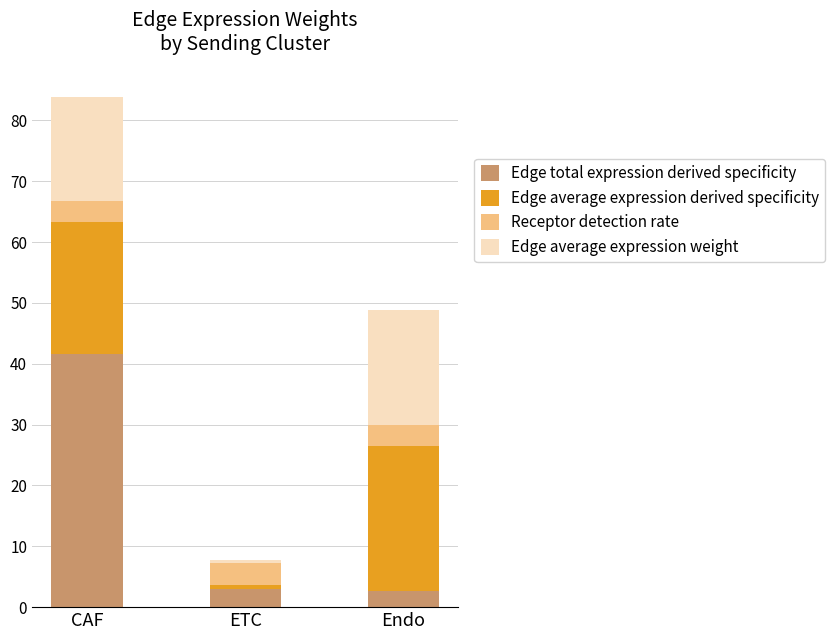

Which category has the highest value in the Edge total expression derived specificity series?

CAF